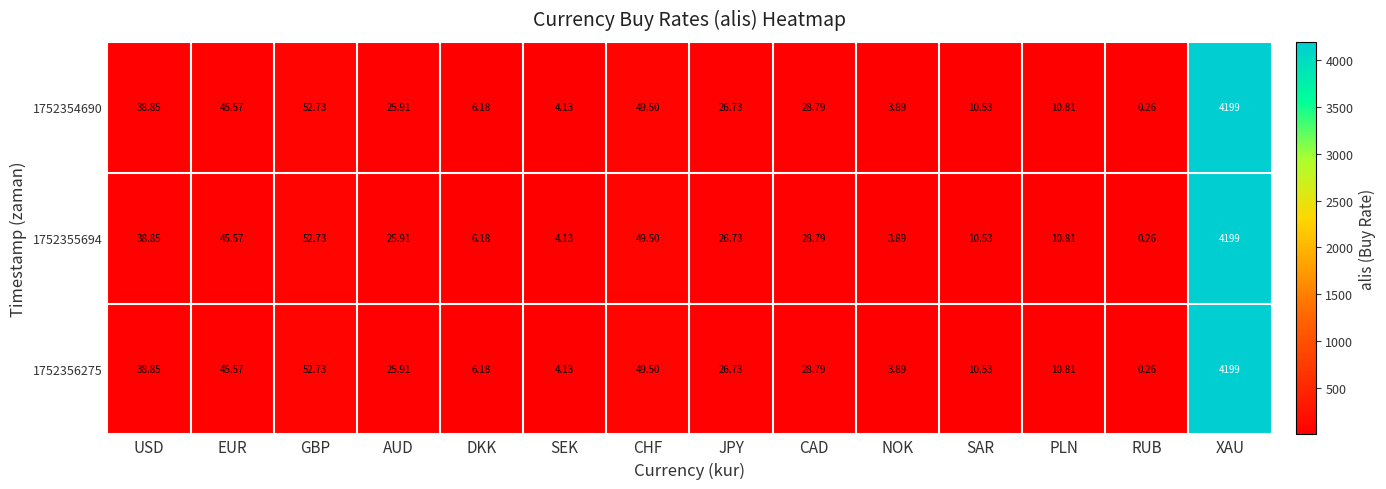

At how many categories does at least one series exceed 4085?

1